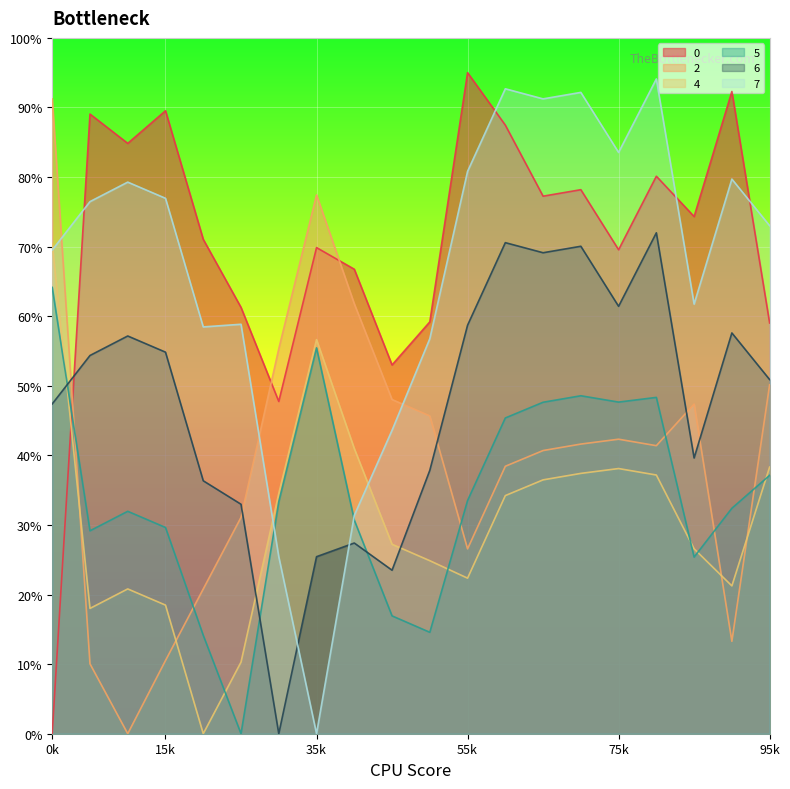

Is it true that 2 equals 1.0 at 4?

False